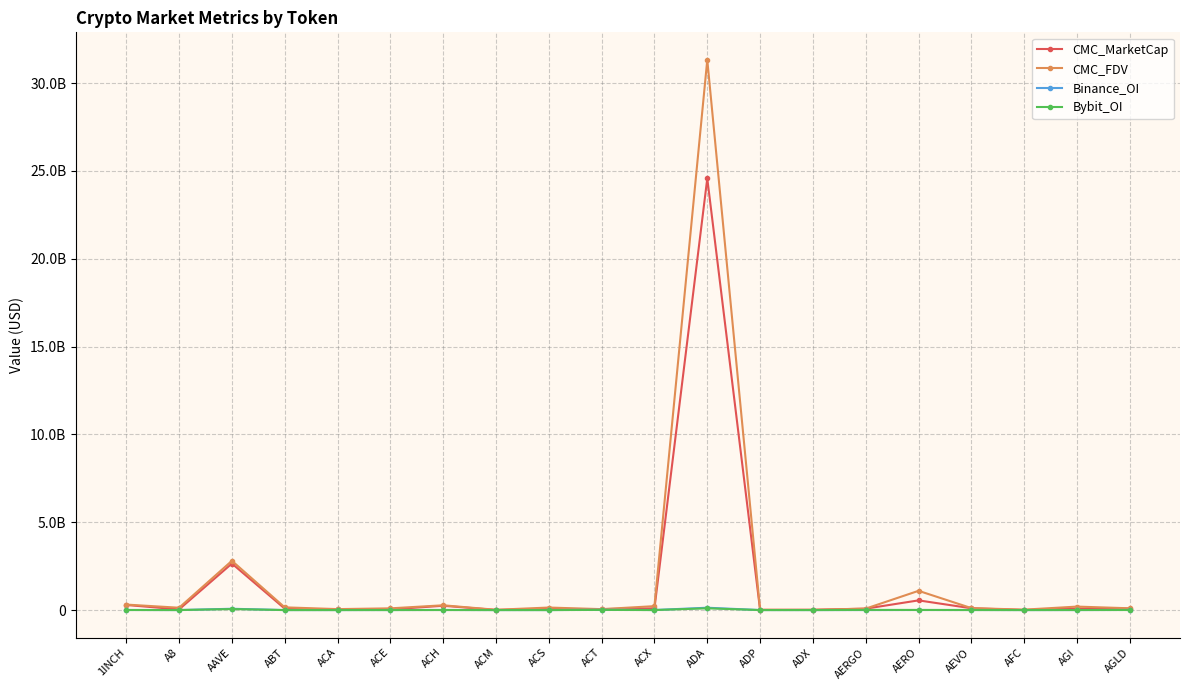

Where does the CMC_FDV series first go above 132401049?

1INCH